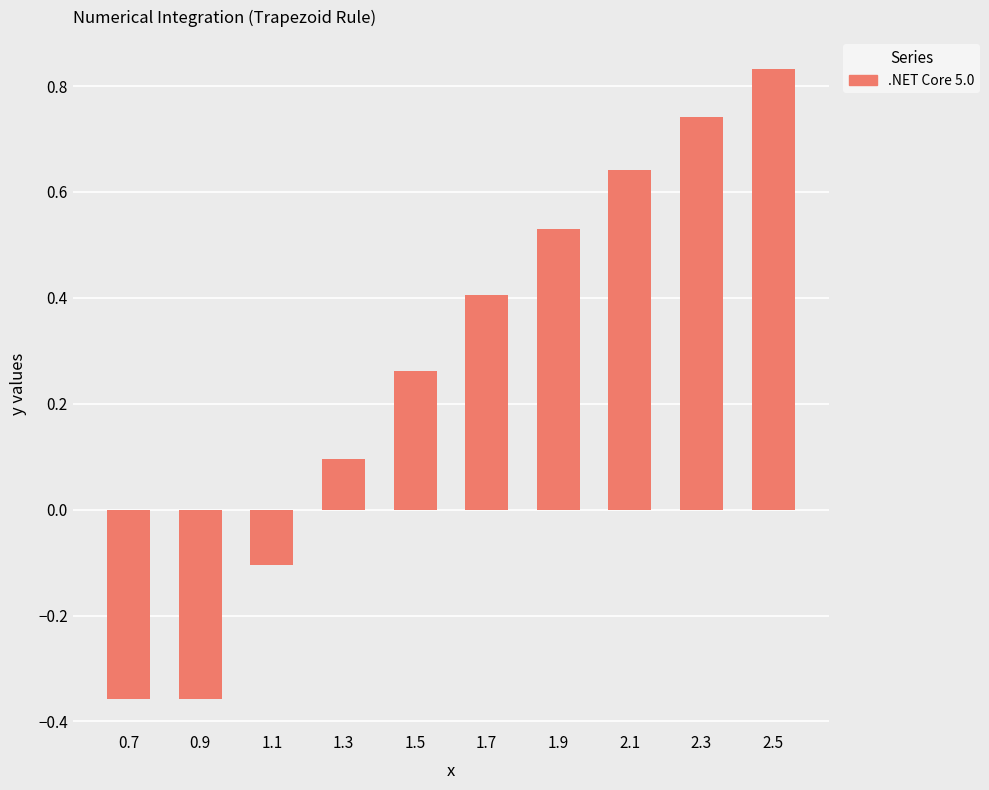

Which has a higher value, 1.1 or 1.7?

1.7